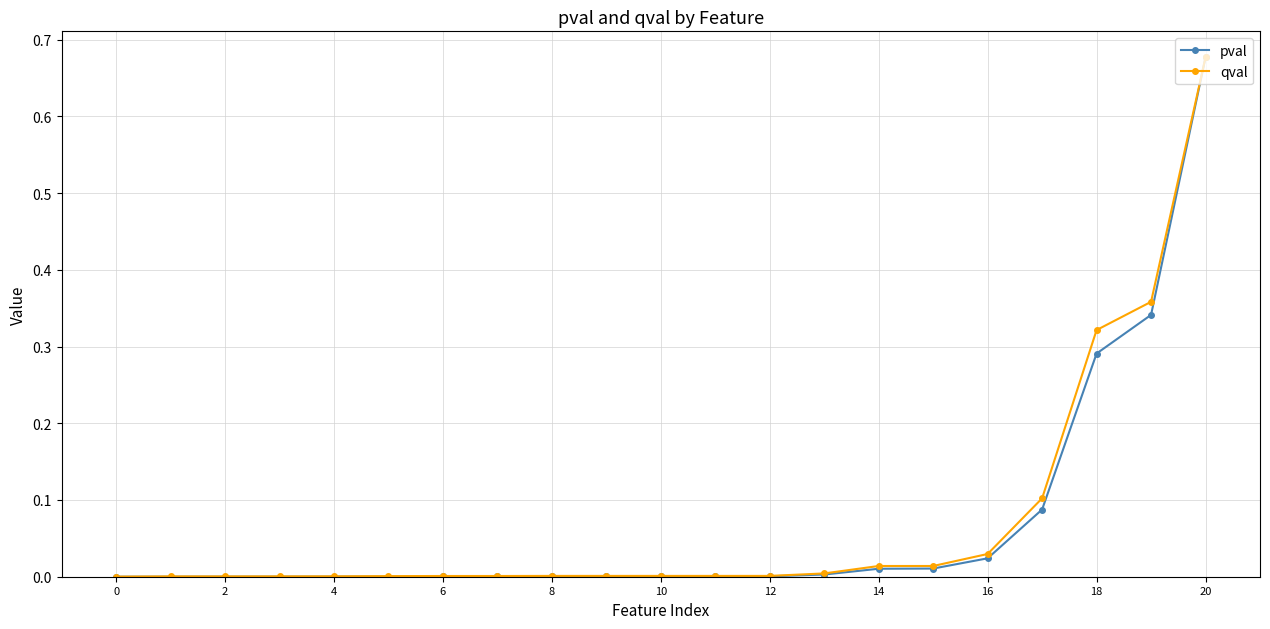

Which series has the widest spread of values?

pval